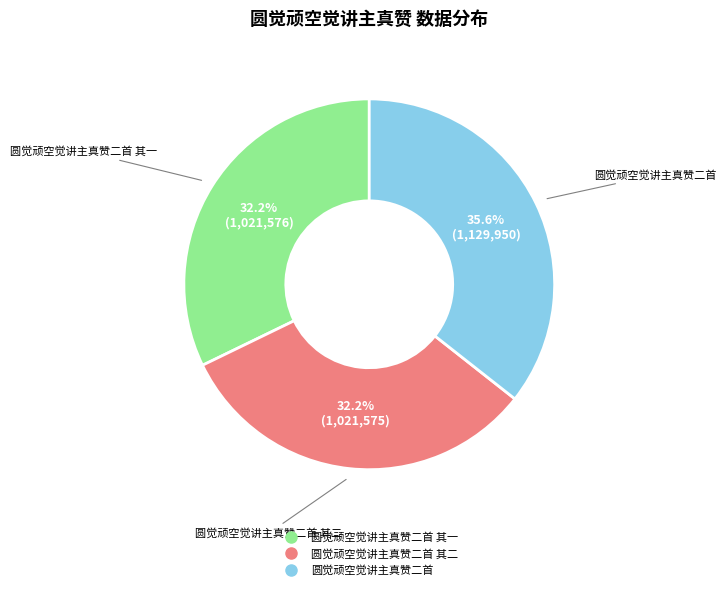

Does any single category account for the majority?

No